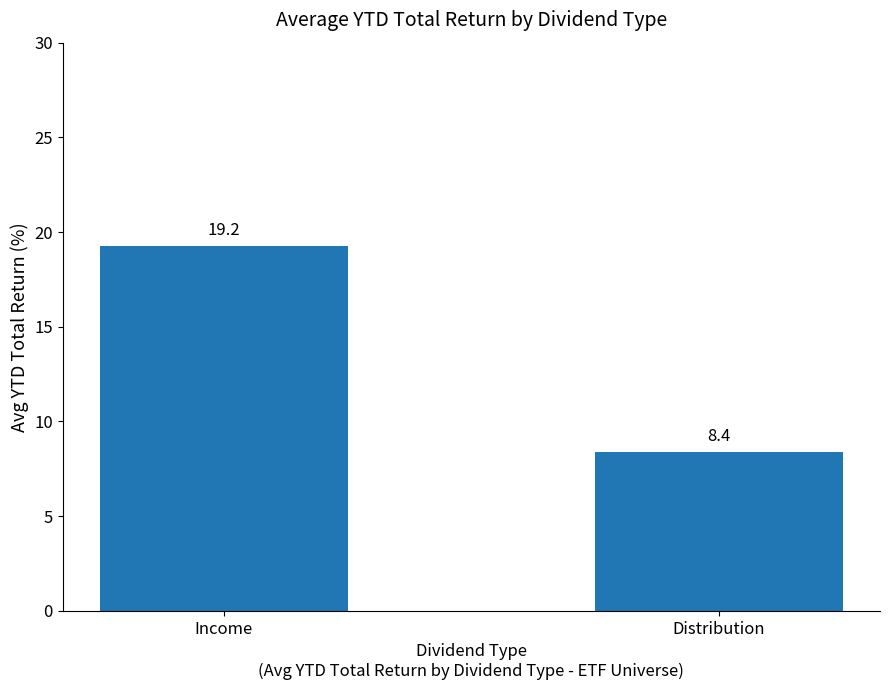

Are the bars grouped side by side (vs. stacked)?

No